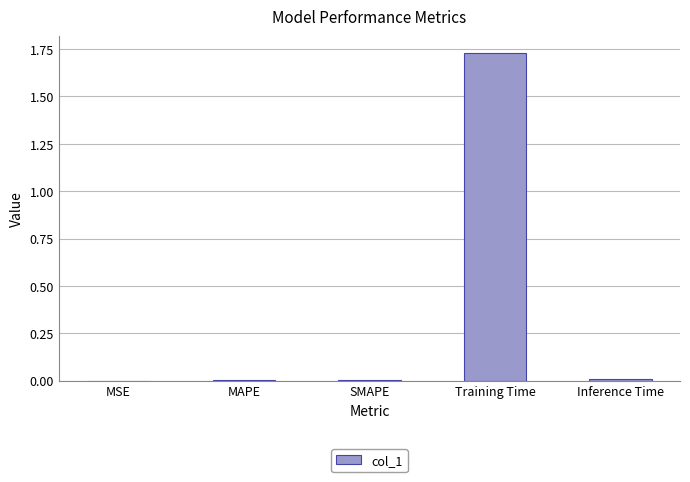

How many data points does each series have?

5